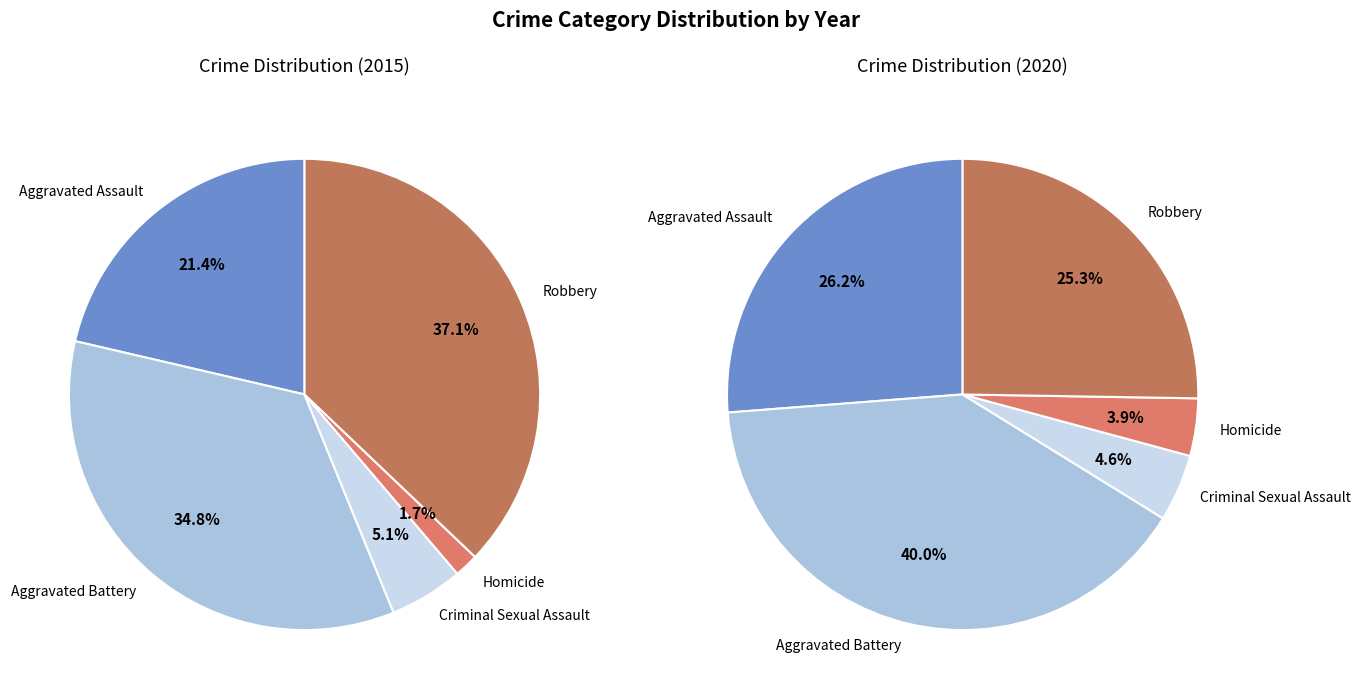

Is there any slice that represents more than half of the pie?

No